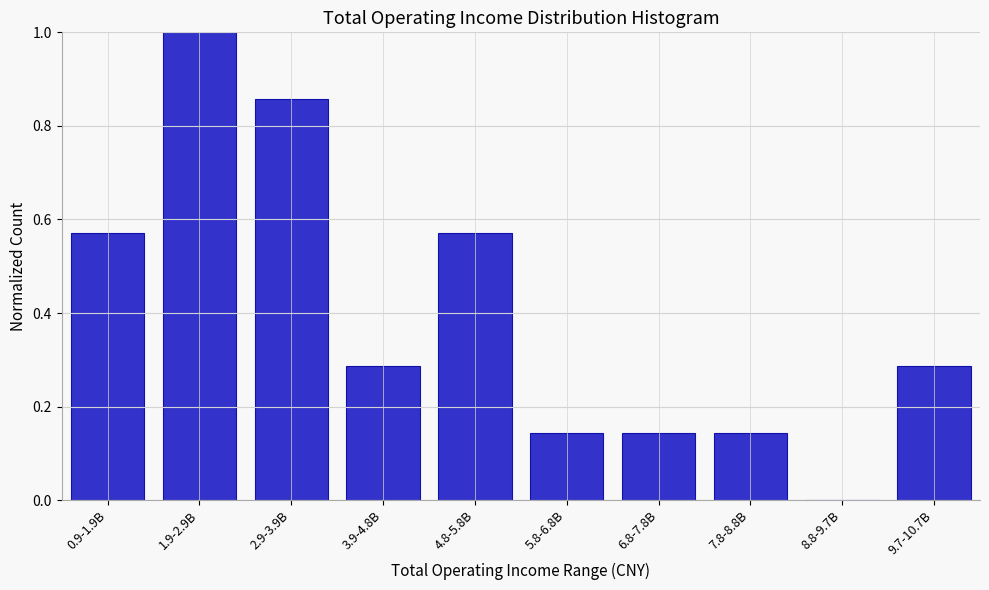

What is the change in value from 5.8-6.8B to 9.7-10.7B?

+0.1